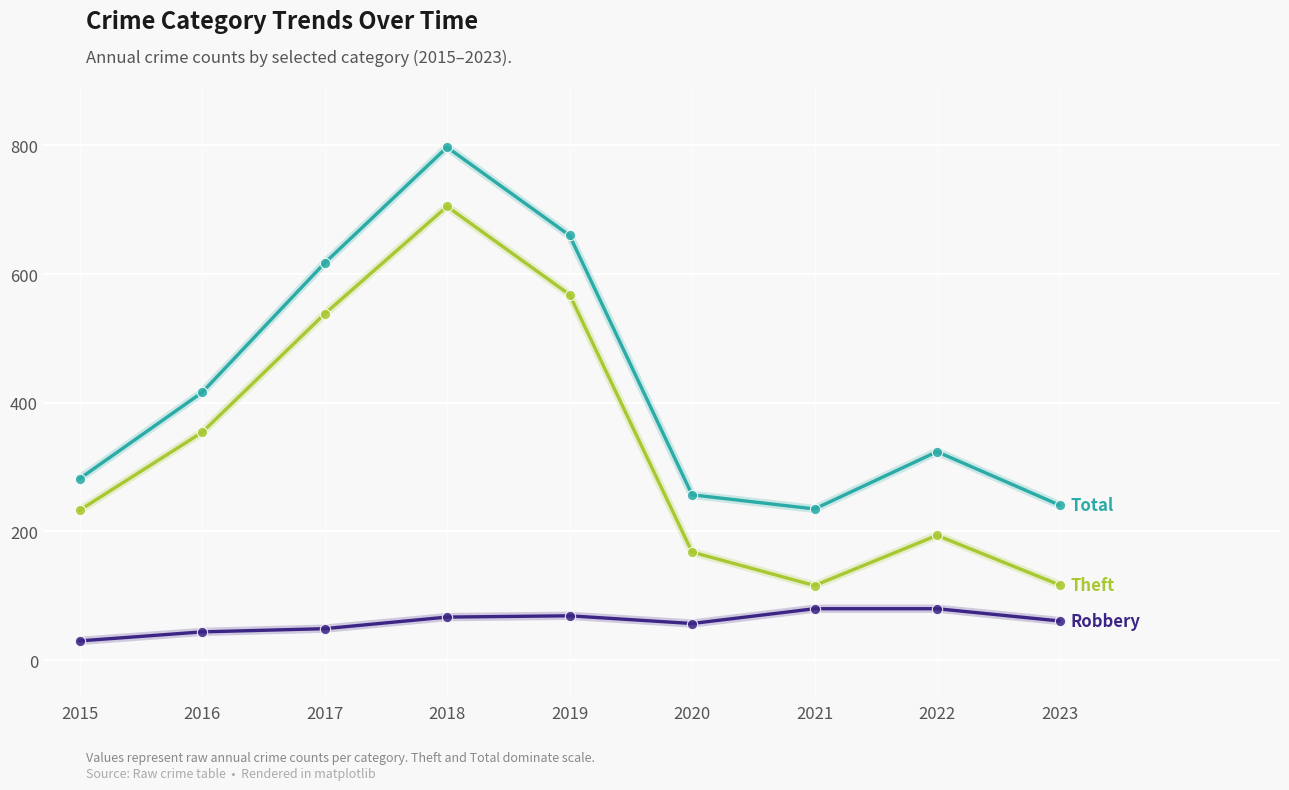

What is the total value across all series at 2021?

431